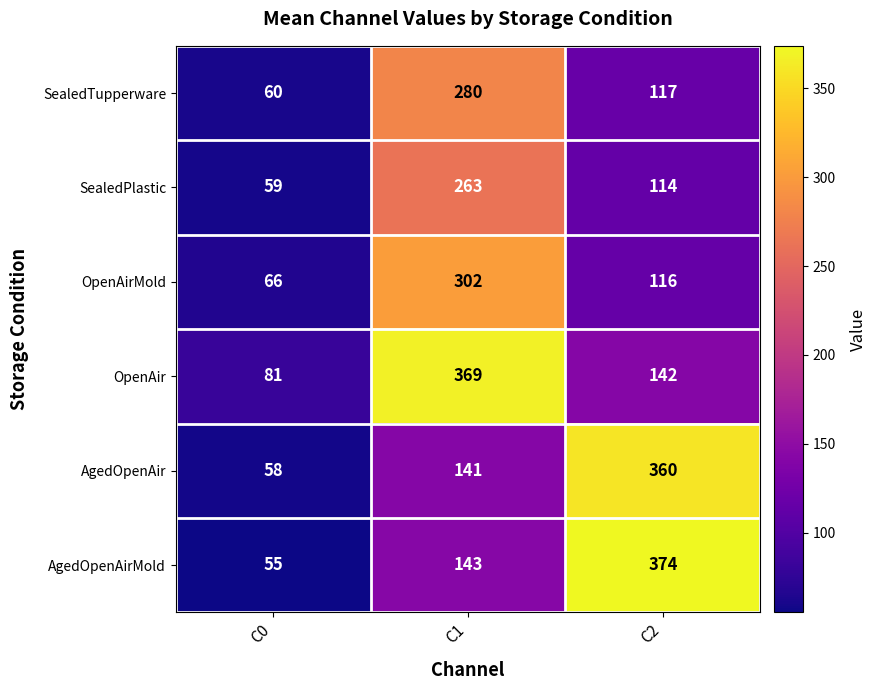

What is the total value across all series at C1?

1498